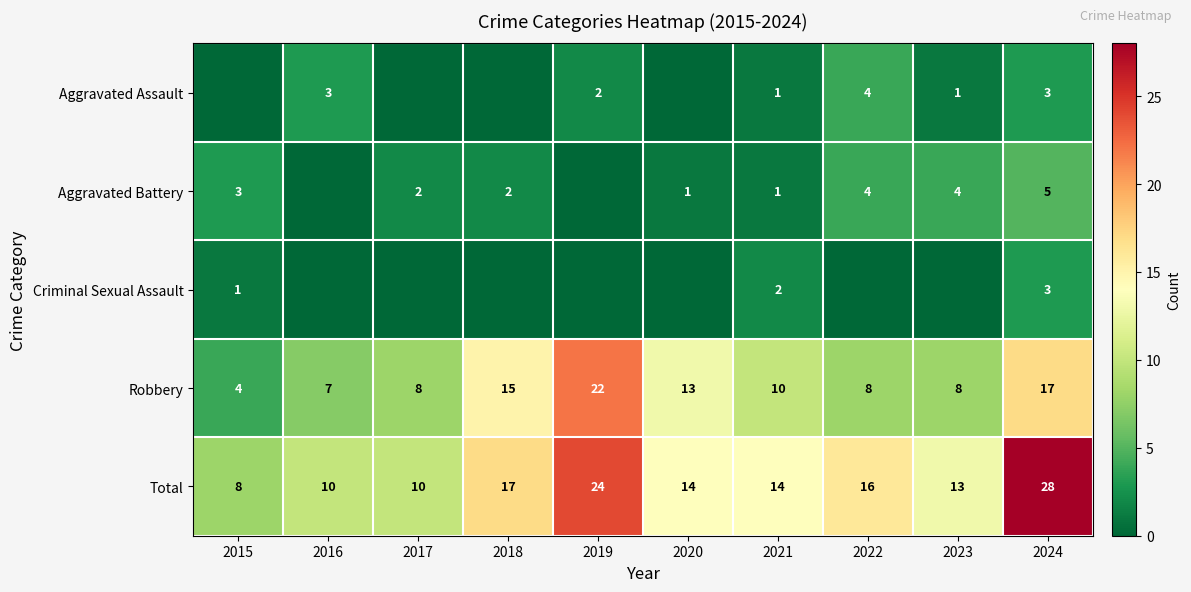

What is the total value across all series at 2023?

26